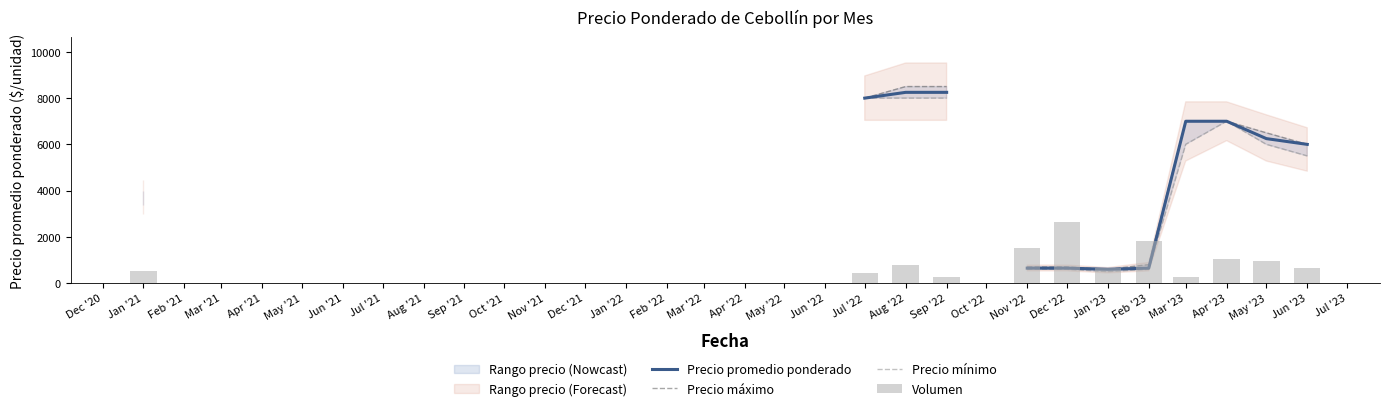

List the series in order of their peak value, highest first.

Precio máximo, Precio promedio ponderado, Precio mínimo, Volumen